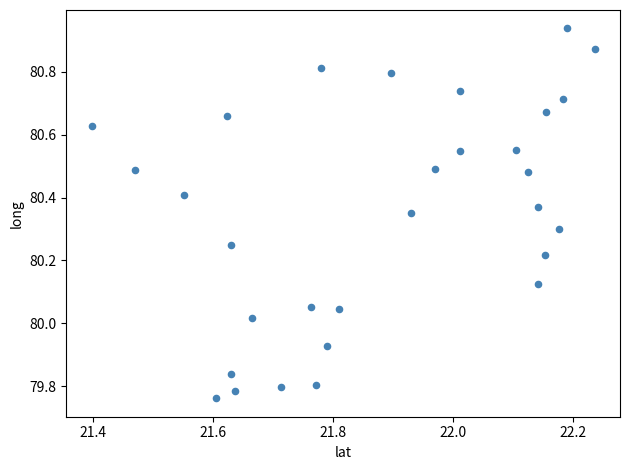

What is the range of Y values (max minus min)?

1.2